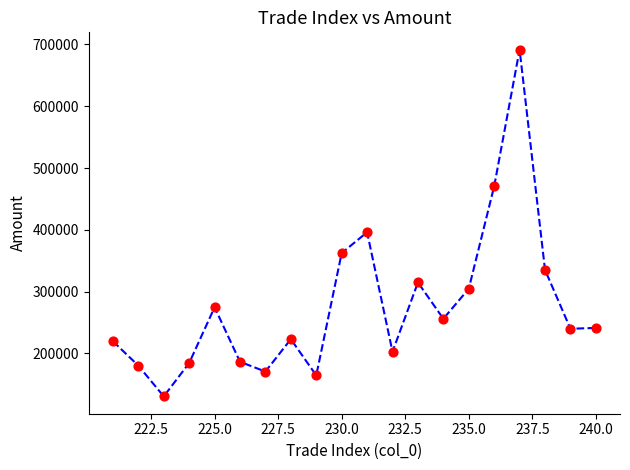

What Y value in the scatter plot is closest to 411005?

396105.4